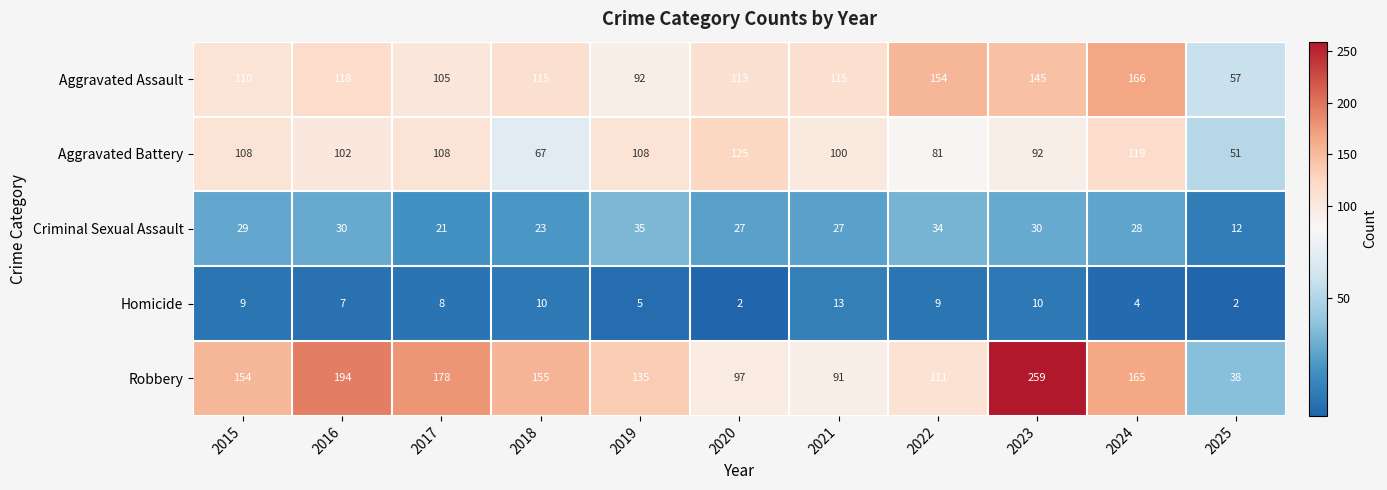

What is the sum of all Criminal Sexual Assault values?

296